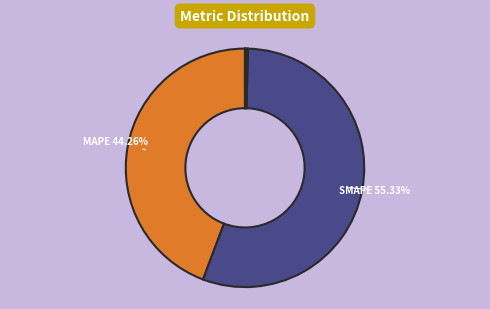

Does any single category account for the majority?

Yes